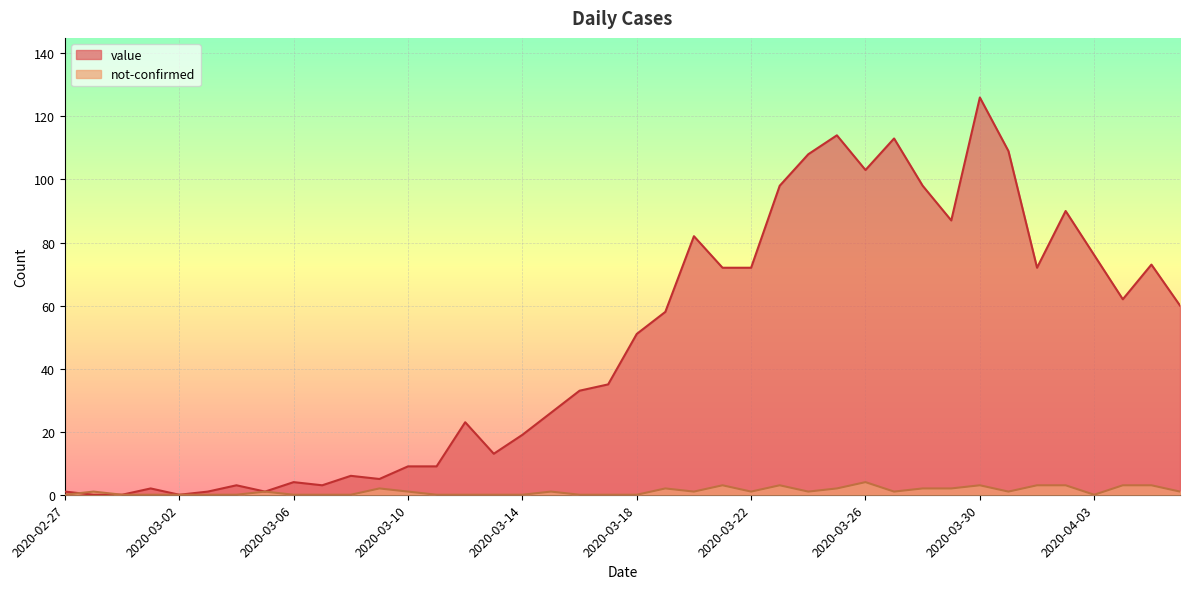

Reading right to left, extract all data points from this chart.

value: 60	73	62	76	90	72	109	126	87	98	113	103	114	108	98	72	72	82	58	51	35	33	26	19	13	23	9	9	5	6	3	4	1	3	1	0	2	0	0	1
not-confirmed: 1	3	3	0	3	3	1	3	2	2	1	4	2	1	3	1	3	1	2	0	0	0	1	0	0	0	0	1	2	0	0	0	1	0	0	0	0	0	1	0